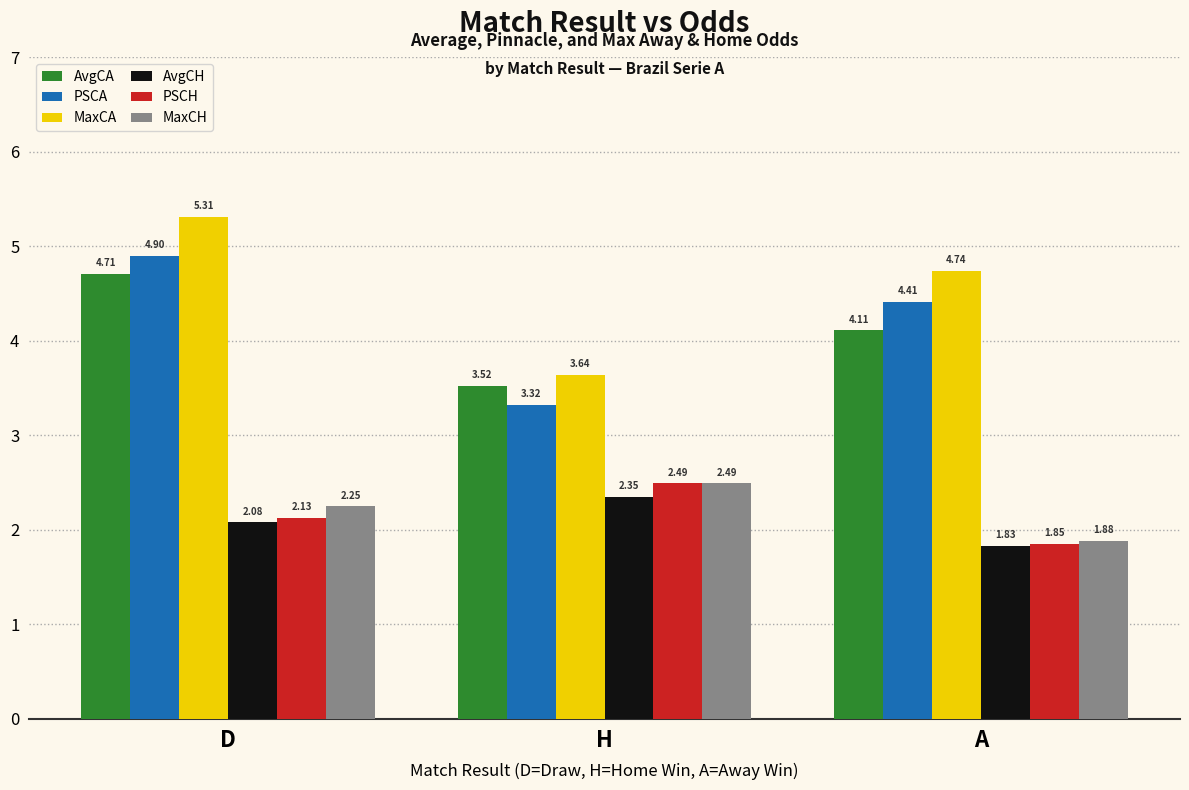

Are the bars grouped side by side (vs. stacked)?

Yes